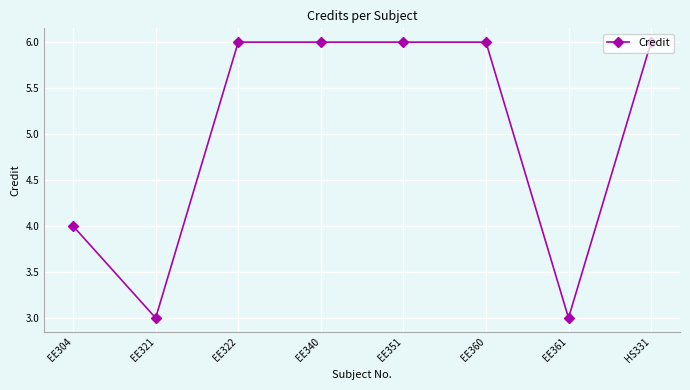

What is the sum of all values?

40